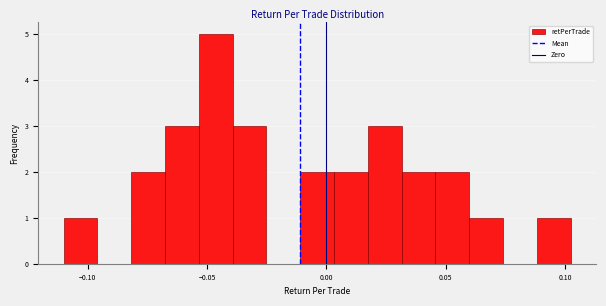

Read against the x-axis, roughly where is the centre of the tallest bar?

-0.045